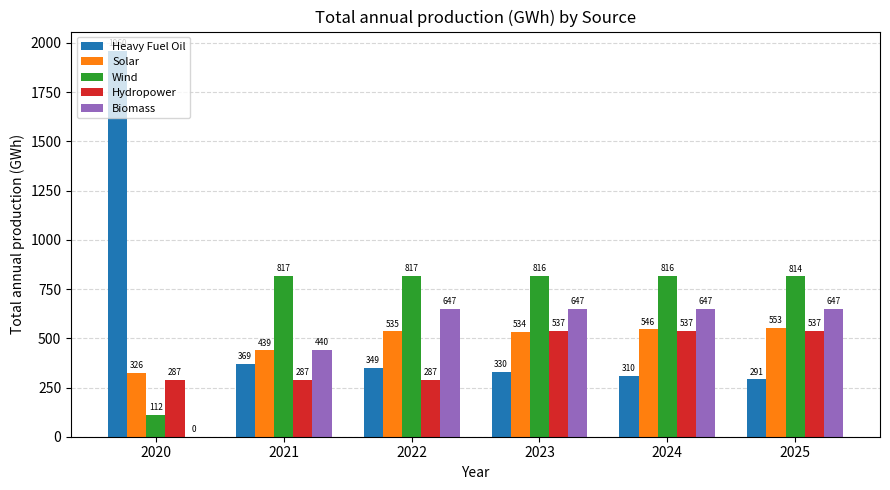

What is the sum of all Biomass values?

3029.5